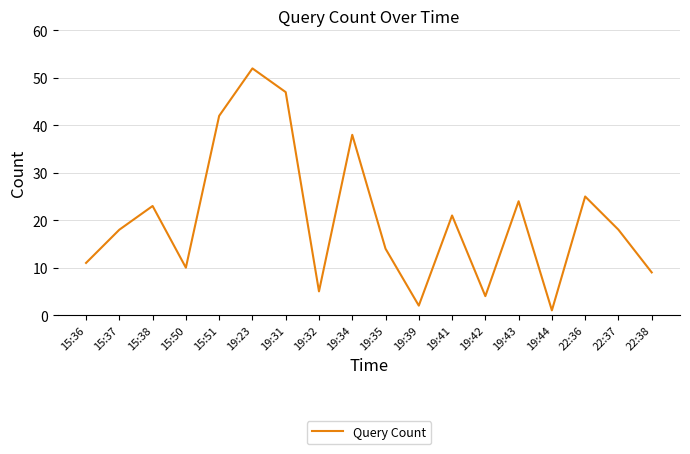

Reading left to right, list all the values displayed in this chart.

15:36=11	15:37=18	15:38=23	15:50=10	15:51=42	19:23=52	19:31=47	19:32=5	19:34=38	19:35=14	19:39=2	19:41=21	19:42=4	19:43=24	19:44=1	22:36=25	22:37=18	22:38=9